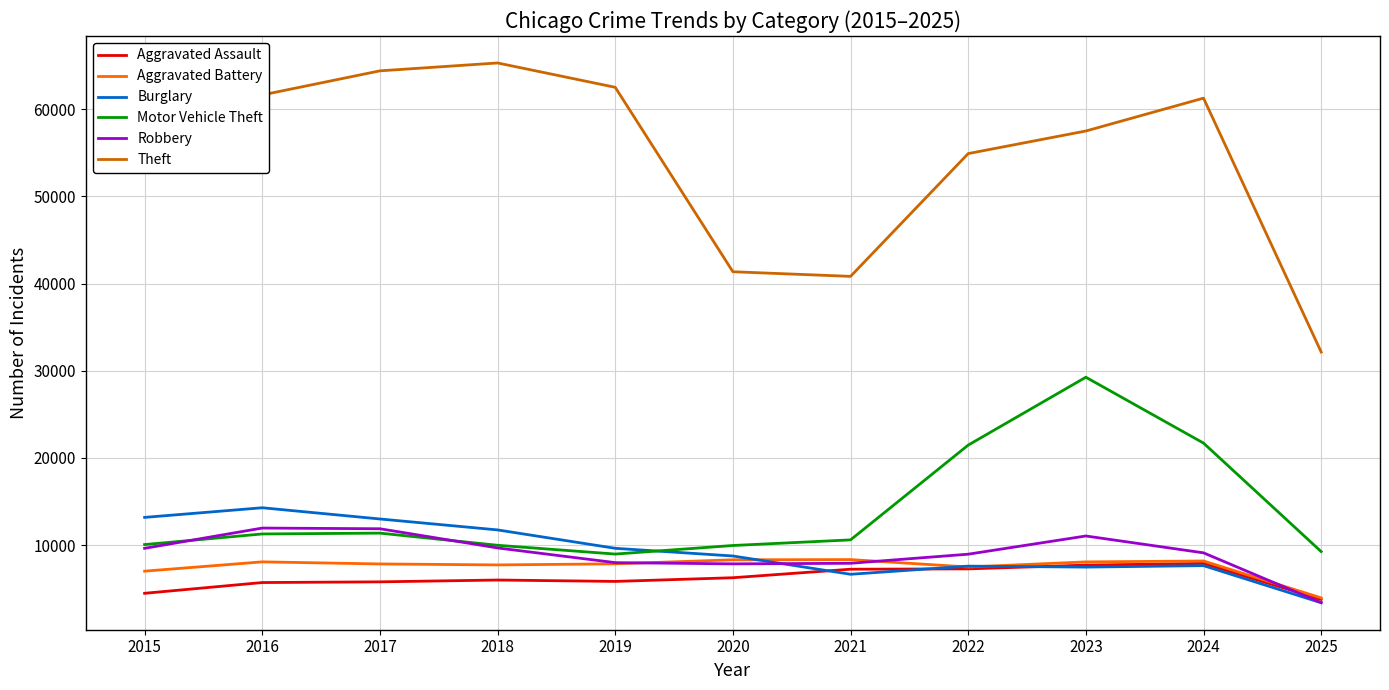

True or false: Aggravated Assault has a value of 1510 at 2021.

False